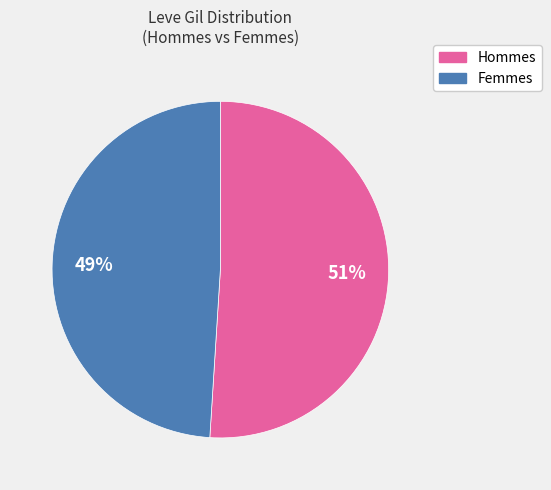

Does any single category account for the majority?

Yes